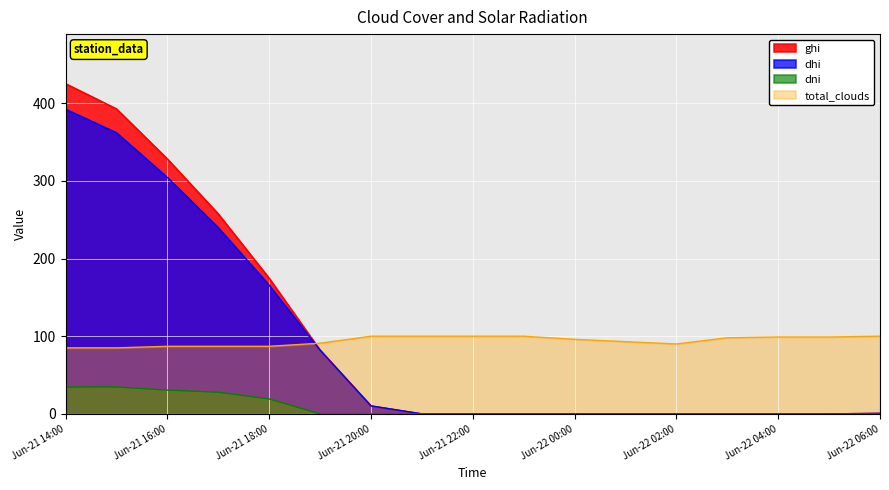

True or false: ghi and dni intersect in this chart.

False